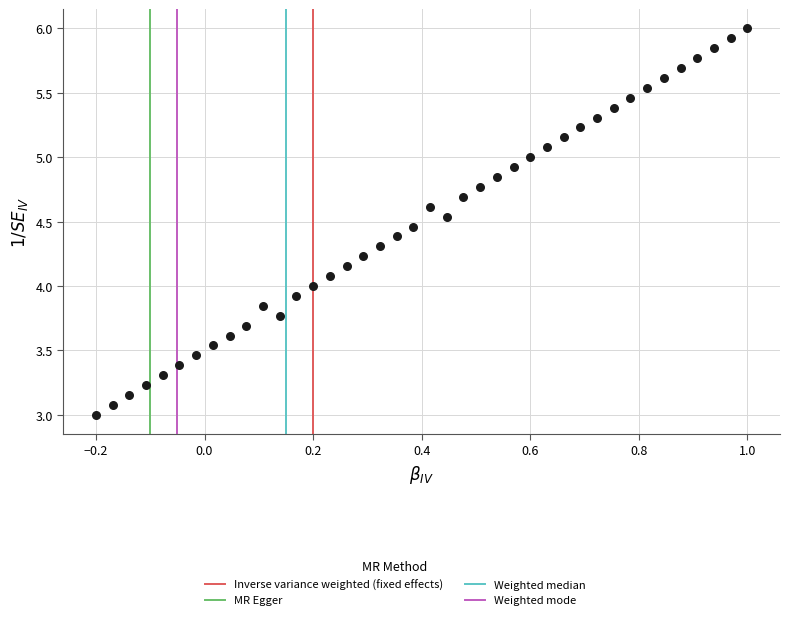

What is the range of Y values (max minus min)?

3.0